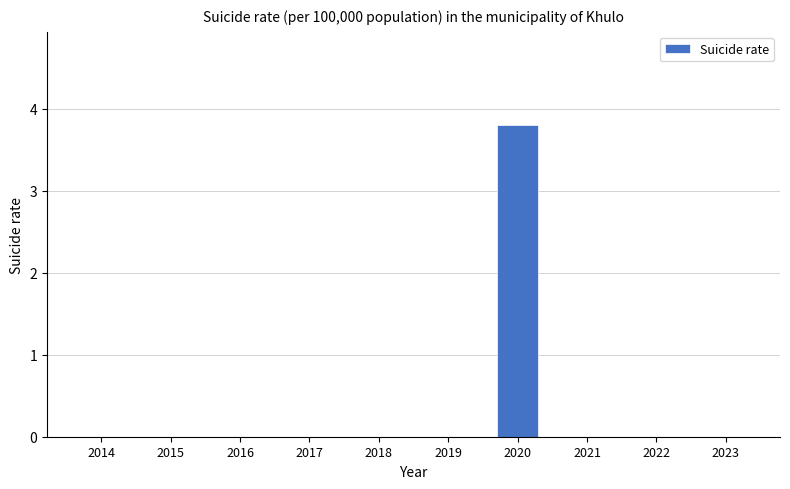

True or false: the data shows 2.3 at 2014.

False